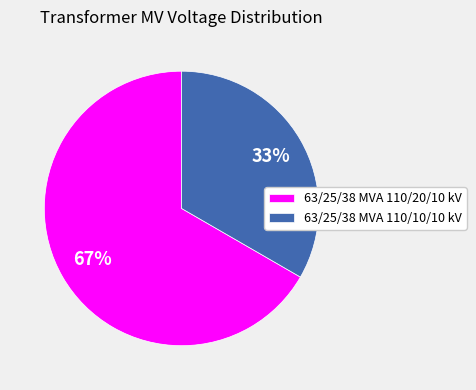

To the nearest percent, what portion does 63/25/38 MVA 110/10/10 kV represent?

33%